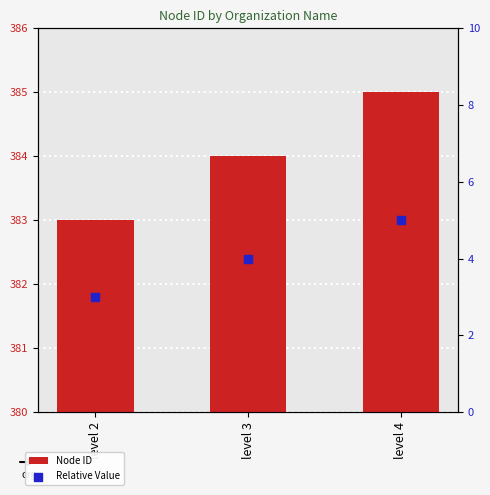

What are all the series names shown in the legend?

Node ID, Relative Value